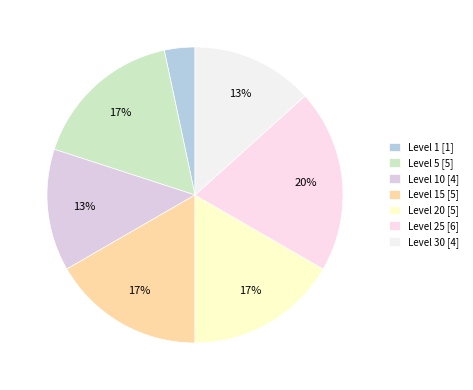

How many segments does this pie chart have?

7